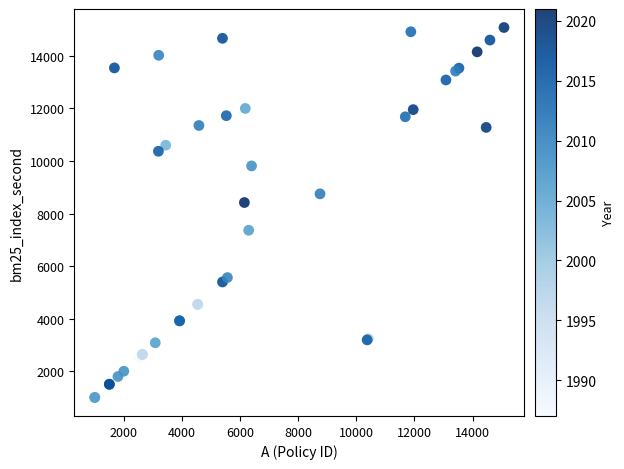

What Y value in the scatter plot is closest to 8045?

8424